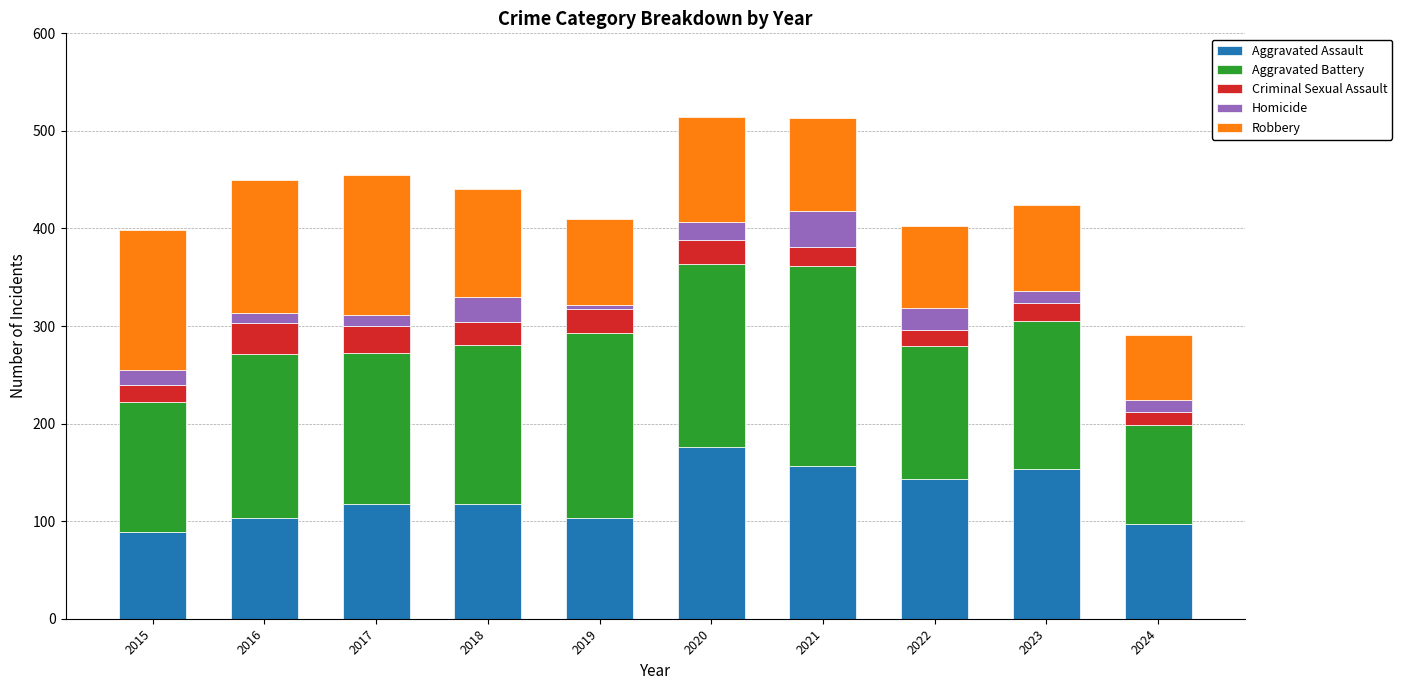

What is the average value of the Aggravated Assault series?

126